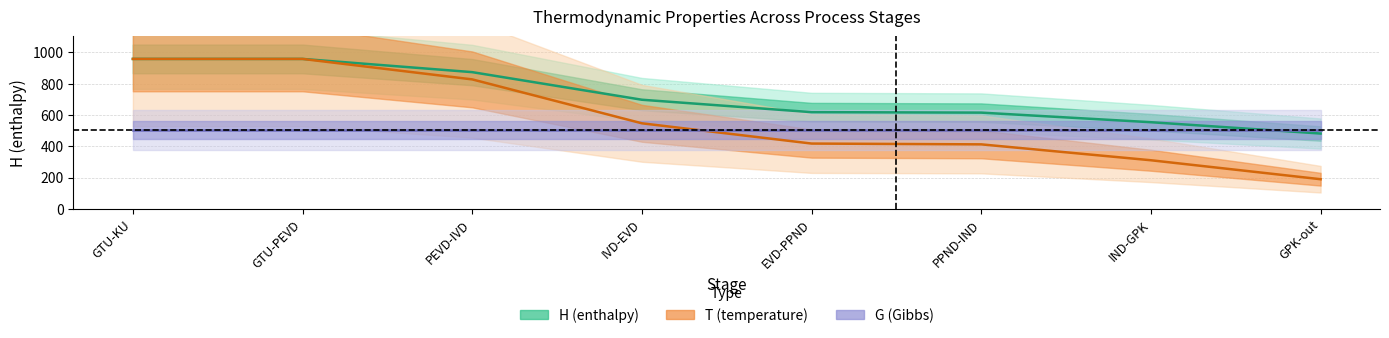

At how many categories does at least one series exceed 293?

8